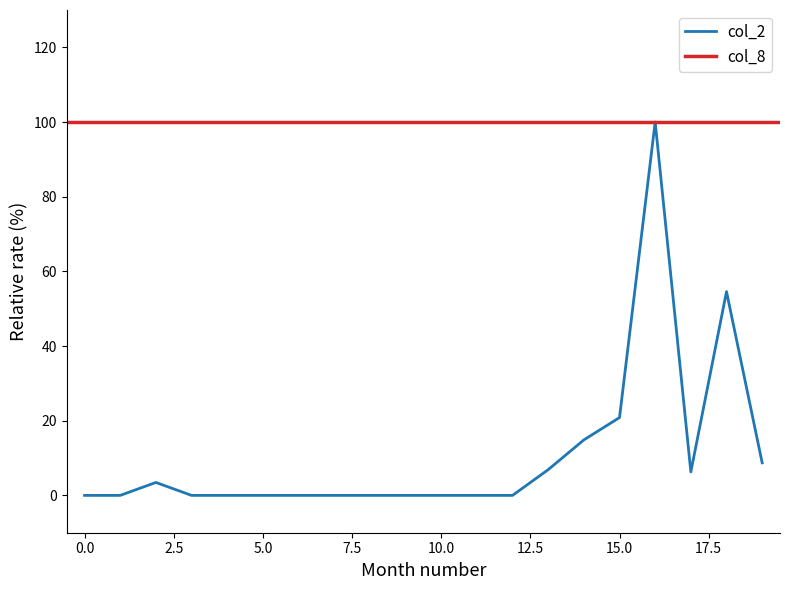

Reading left to right, list all the values displayed in this chart.

0.0	0.0	3.5	0.0	0.0	0.0	0.0	0.0	0.0	0.0	0.0	0.0	0.0	6.9	14.9	20.8	100.0	6.3	54.6	8.7